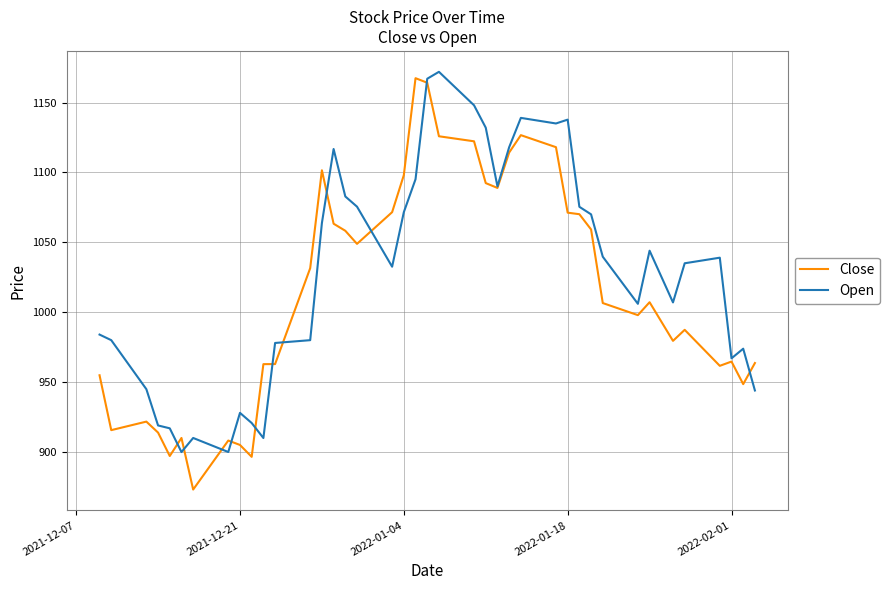

Which series has the widest spread of values?

Close